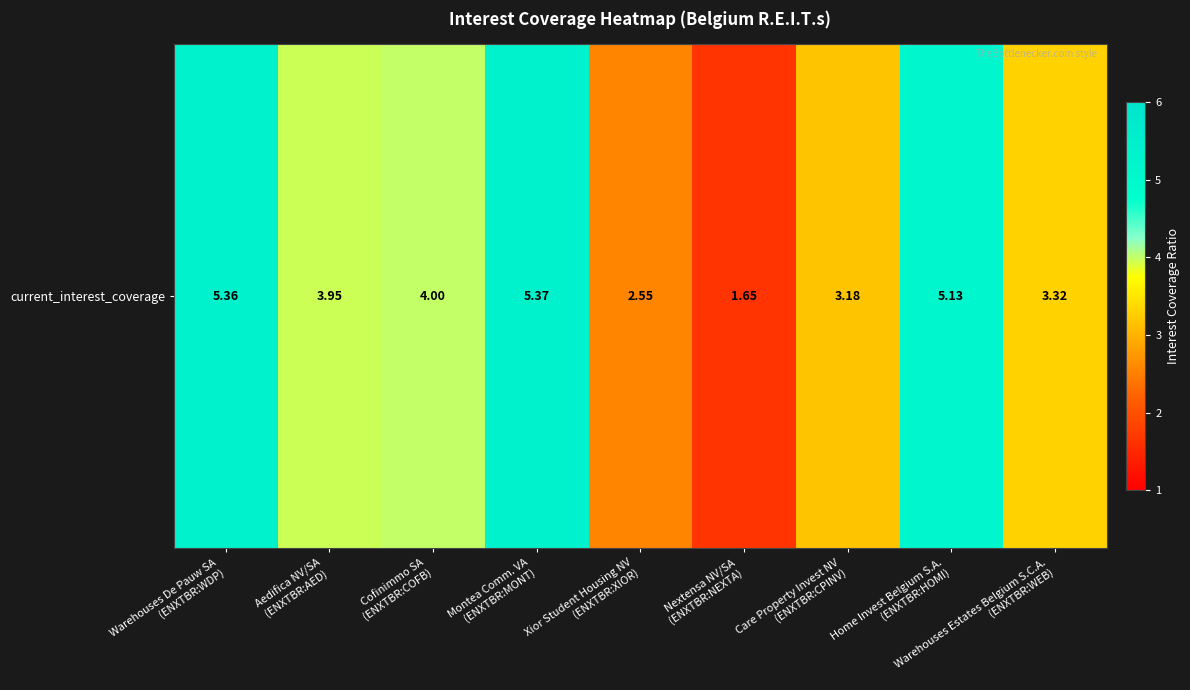

List the labels in order of value, smallest first.

Nextensa NV/SA
(ENXTBR:NEXTA), Xior Student Housing NV
(ENXTBR:XIOR), Care Property Invest NV
(ENXTBR:CPINV), Warehouses Estates Belgium S.C.A.
(ENXTBR:WEB), Aedifica NV/SA
(ENXTBR:AED), Cofinimmo SA
(ENXTBR:COFB), Home Invest Belgium S.A.
(ENXTBR:HOMI), Warehouses De Pauw SA
(ENXTBR:WDP), Montea Comm. VA
(ENXTBR:MONT)